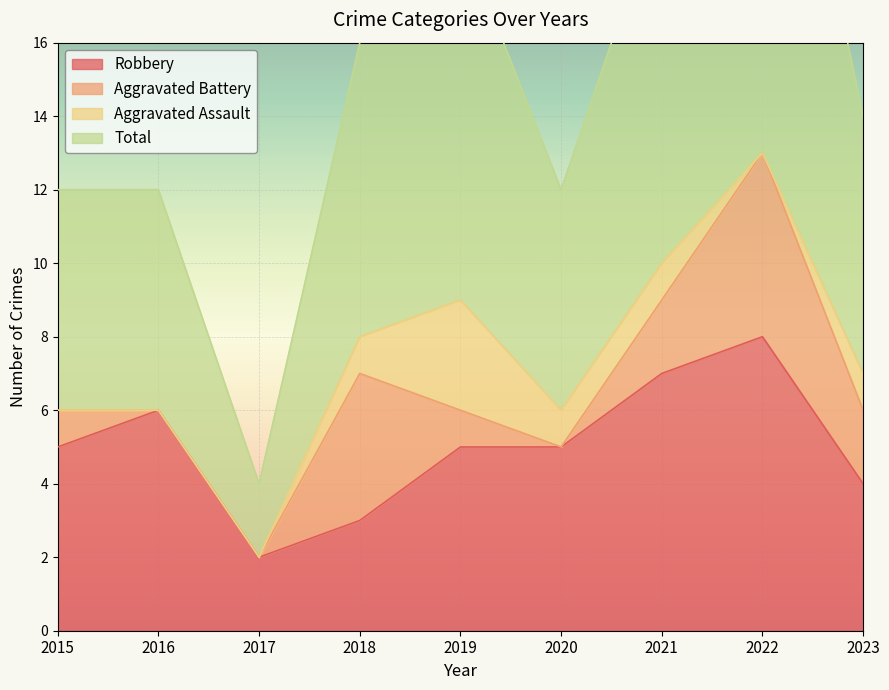

At how many categories does at least one series exceed 25?

1